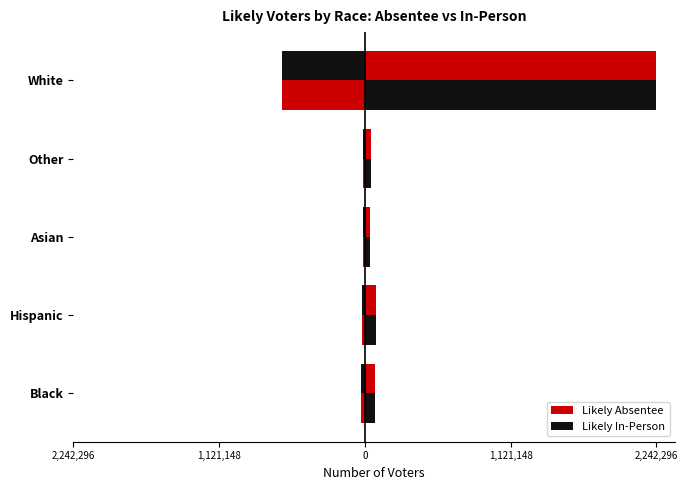

How many categories are shown in the chart?

5